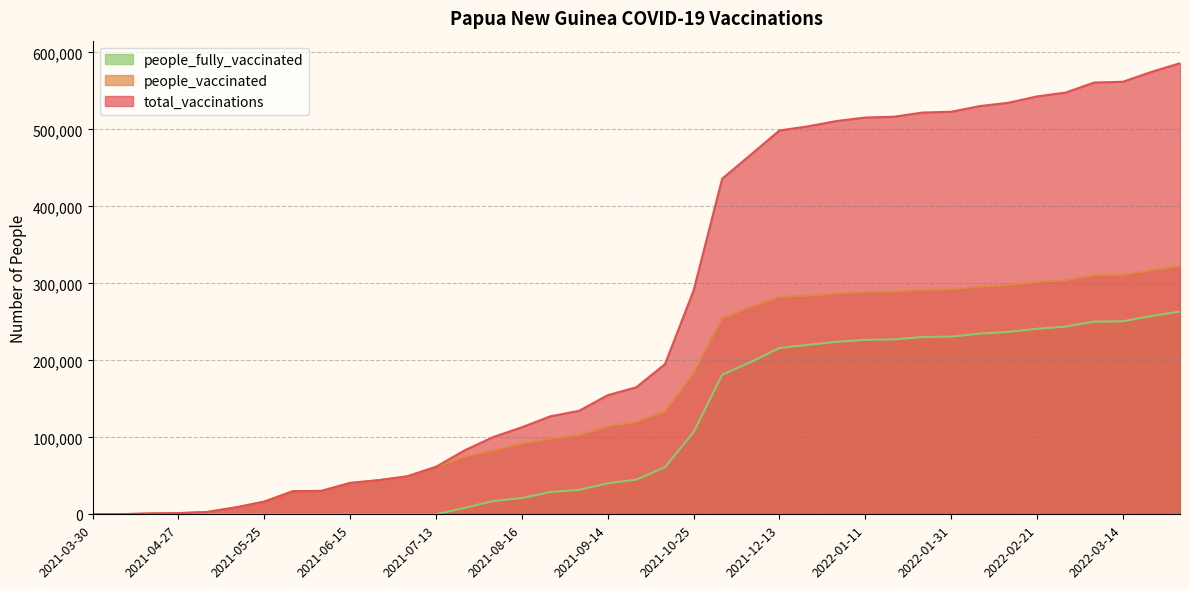

What position from the right is 2021-09-28?

20